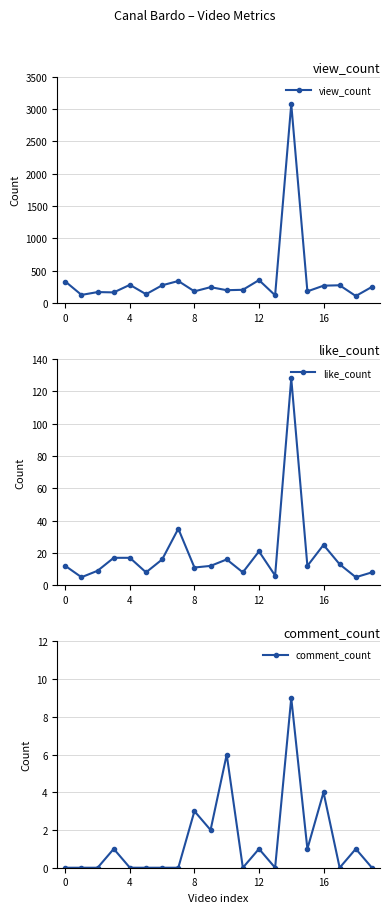

True or false: view_count has more than 0 interior local peaks.

True